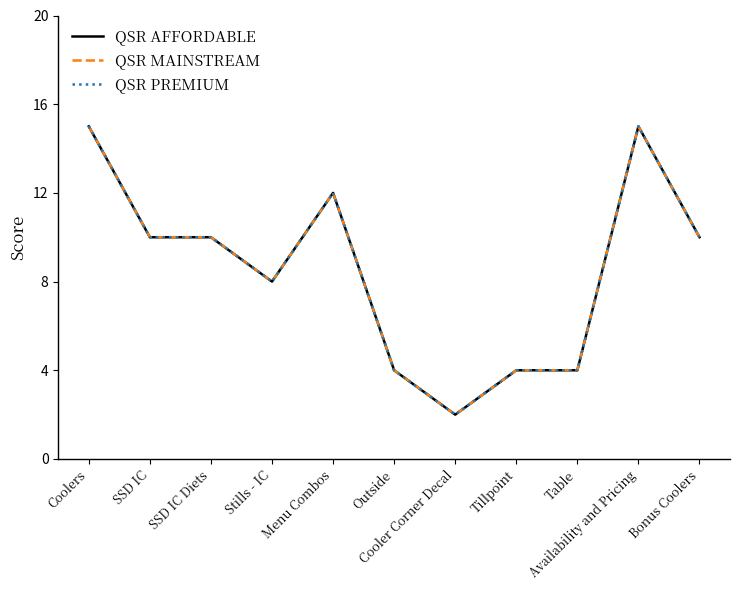

Does the chart display data point markers on the line(s)?

No